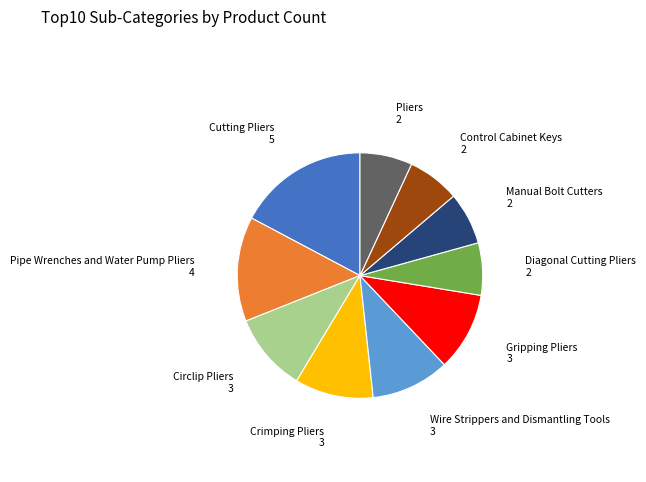

What is the largest slice in the pie chart?

Cutting Pliers